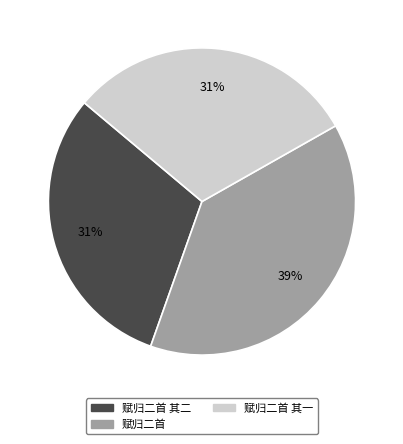

To the nearest percent, what is the difference between the largest and smallest slice percentages?

8%